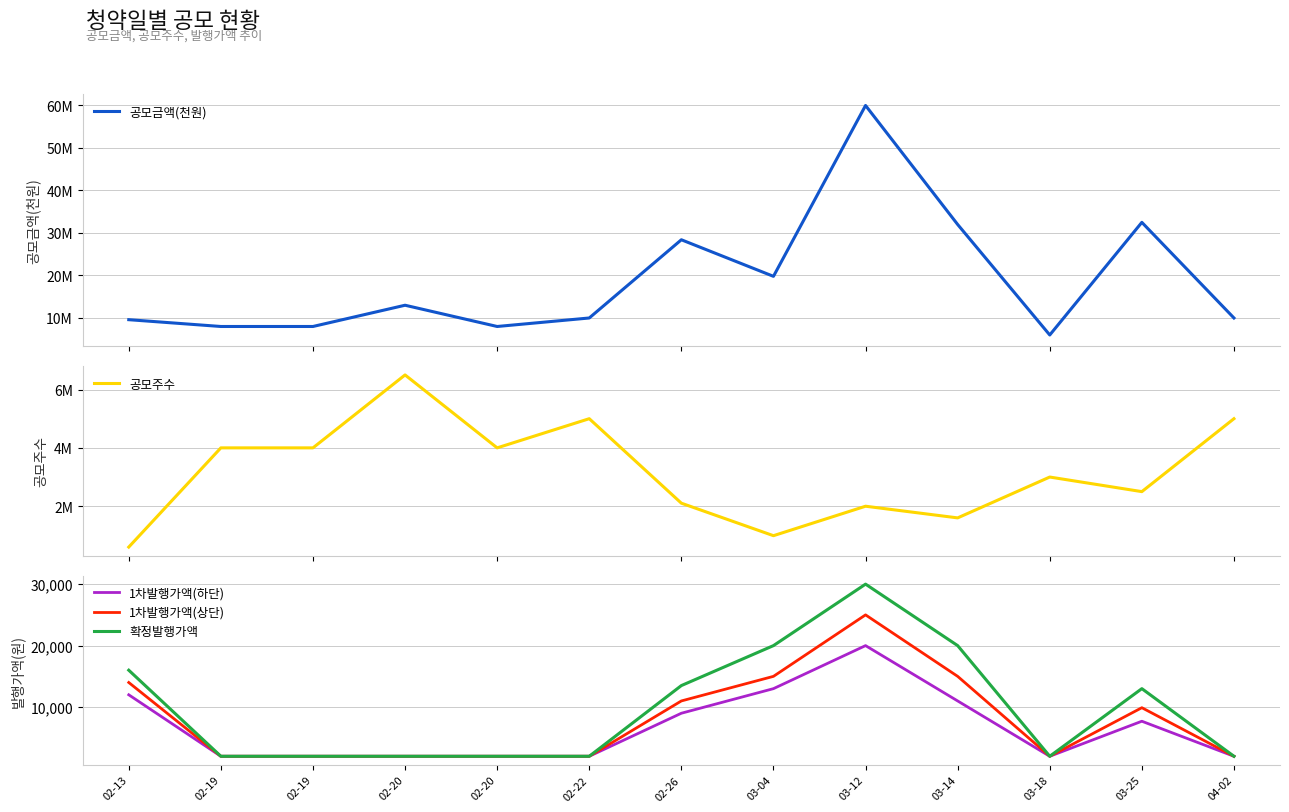

What is the average value of the 1차발행가액(하단) series?

6669